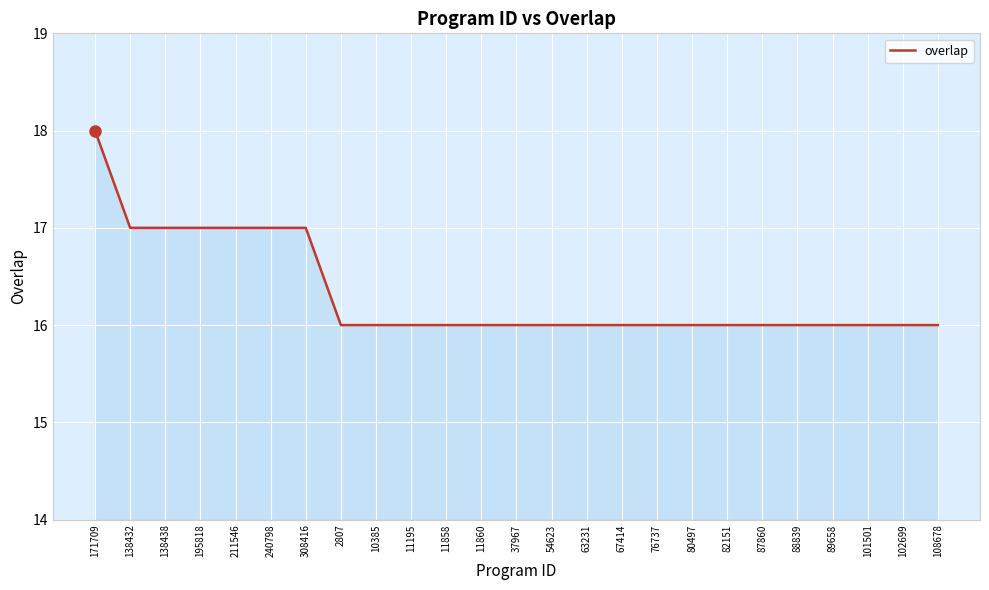

Reading left to right, transcribe all the data shown in this chart.

171709=18	138432=17	138438=17	195818=17	211546=17	240798=17	308416=17	2807=16	10385=16	11195=16	11858=16	11860=16	37967=16	54623=16	63231=16	67414=16	76737=16	80497=16	82151=16	87860=16	88839=16	89658=16	101501=16	102699=16	108678=16